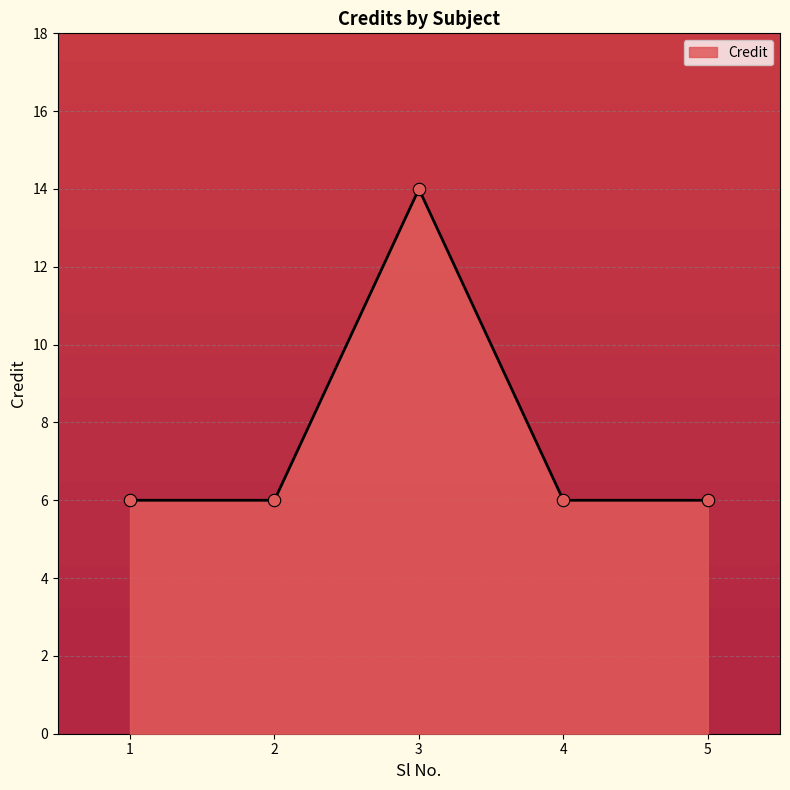

Approximately how many times larger is the value at 1 compared to 3?

0.4